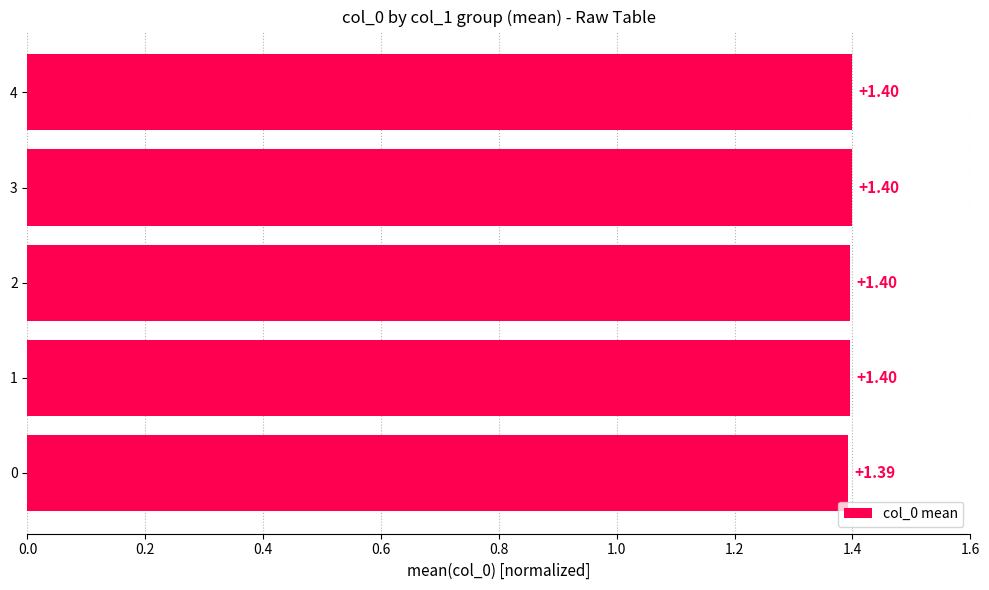

What is the average value?

1.4